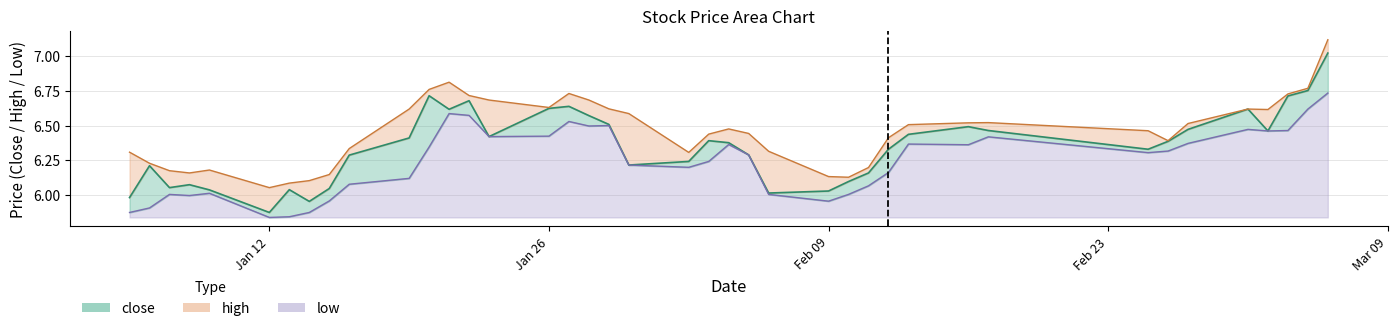

What is the maximum value for low?

0.9